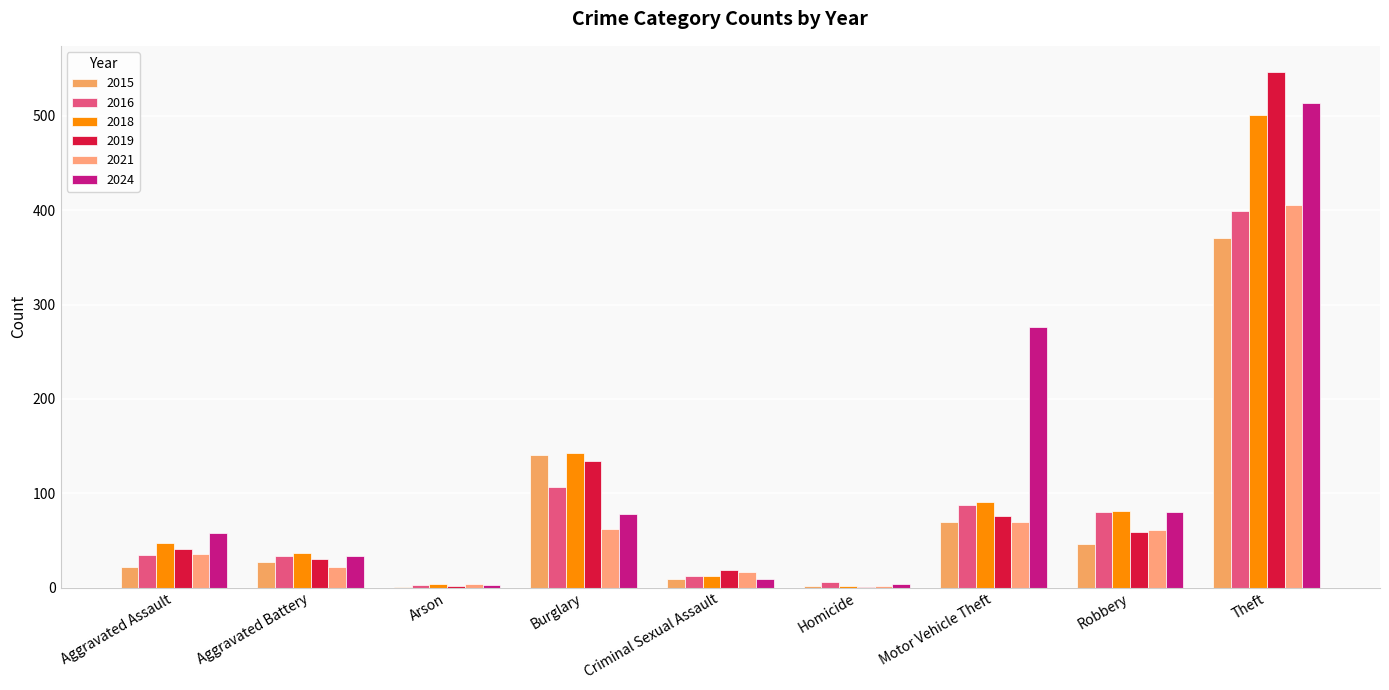

The value of 2016 at Theft is 520. True or false?

False